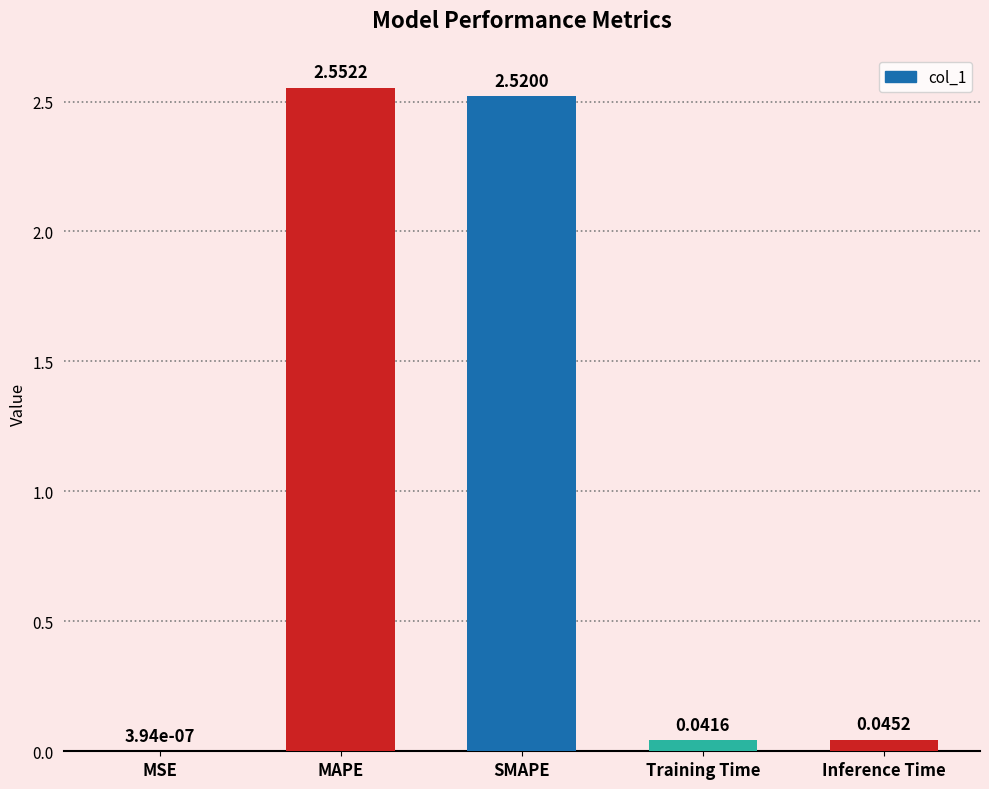

Which has a higher value, Training Time or MSE?

Training Time